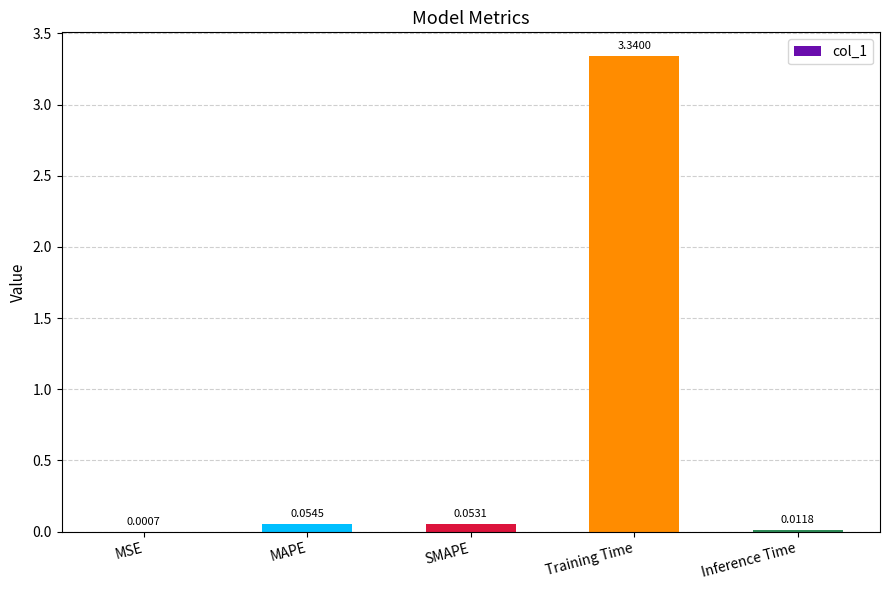

Are the bars horizontal?

No